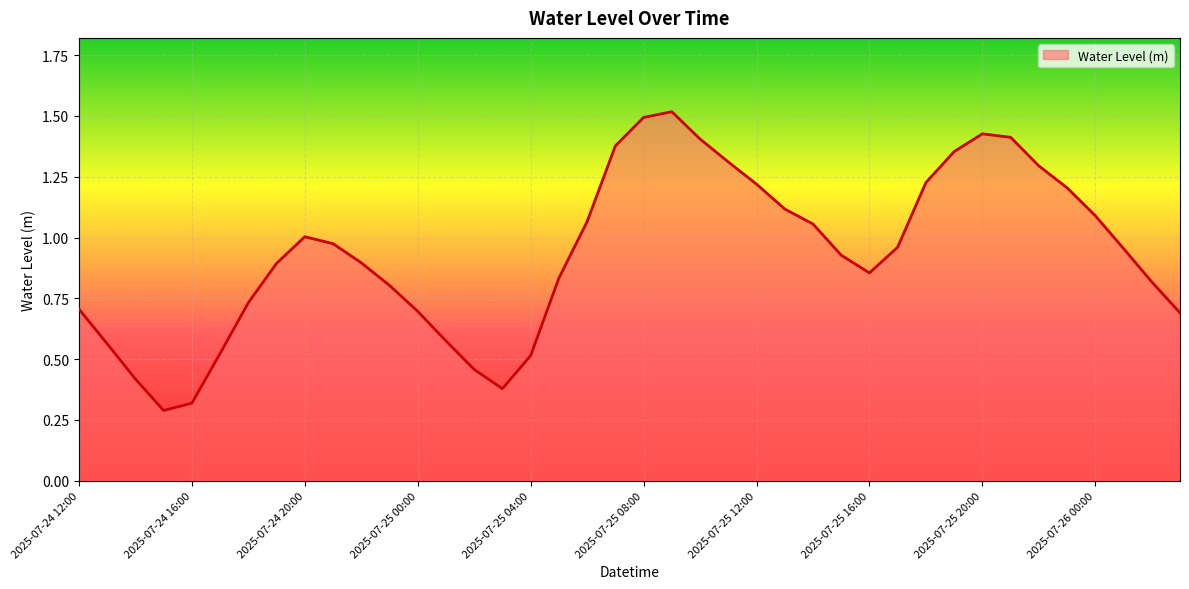

How many distinct data groups are displayed?

1